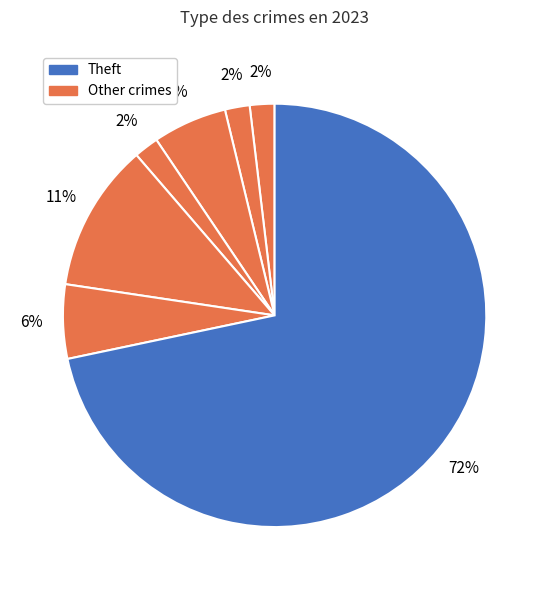

How many slices are in this pie chart?

7